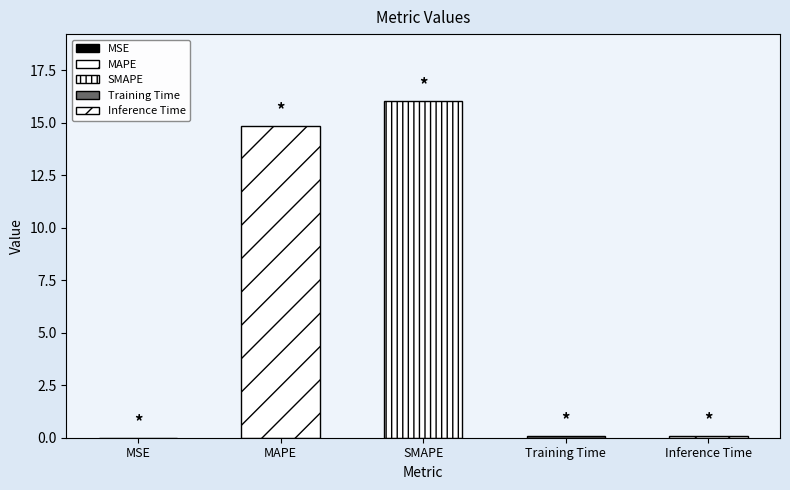

Rank the categories by value from lowest to highest.

MSE, Training Time, Inference Time, MAPE, SMAPE